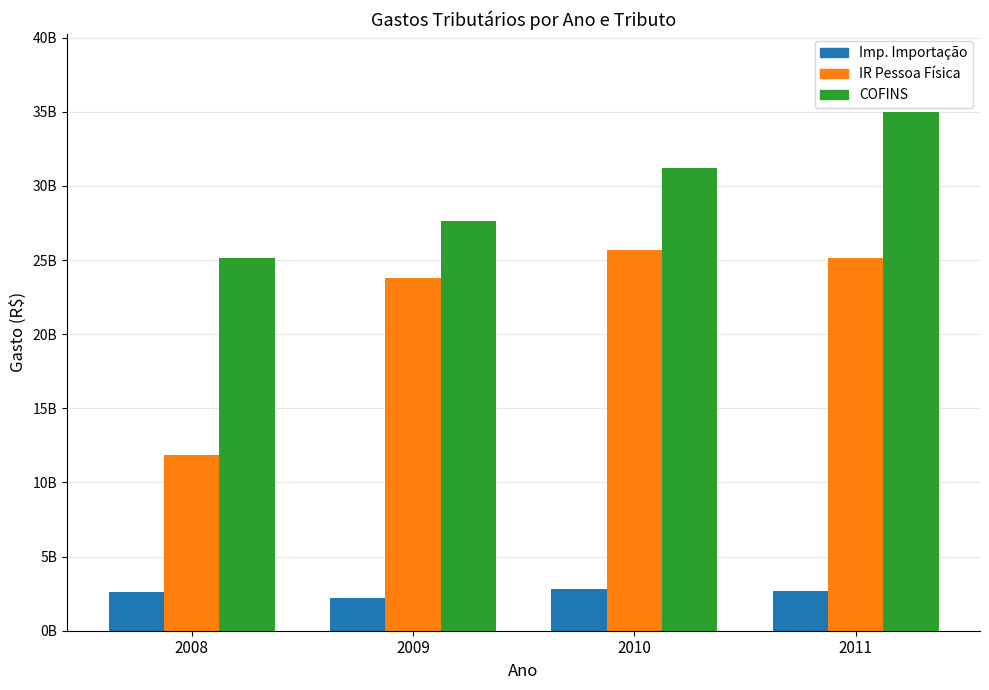

Is it true that Contribuição para o Financiamento da Se equals 35343287104 at 2008?

False